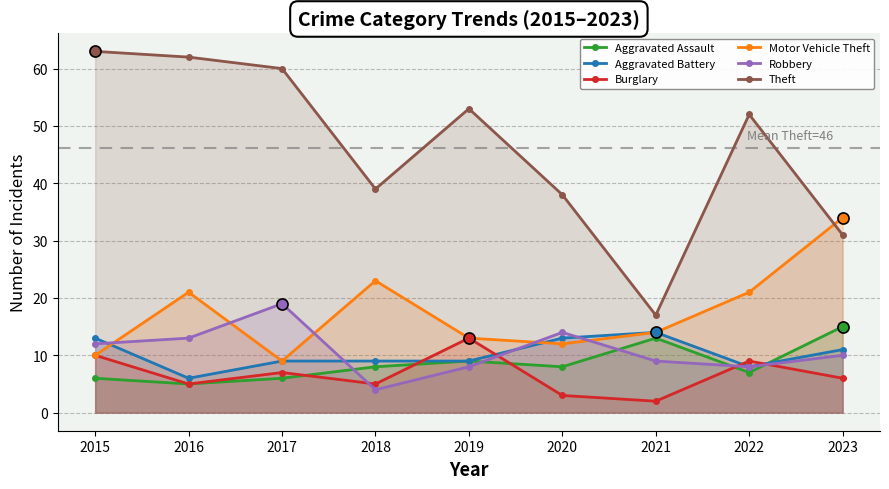

Which series changed the most between 2017 and 2021?

Theft